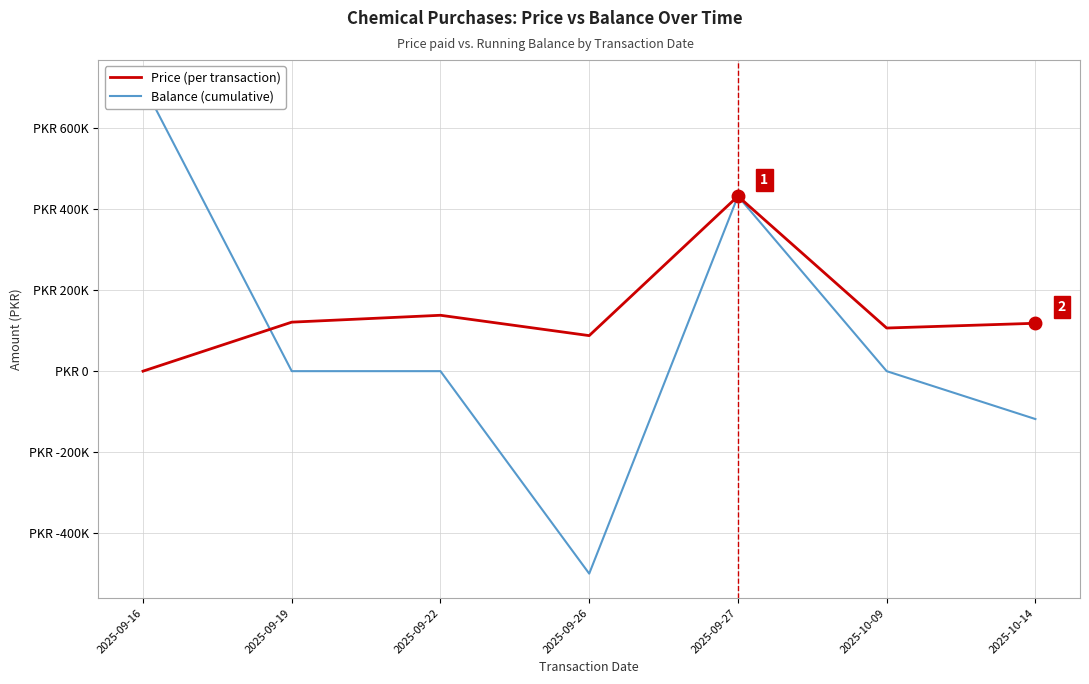

Where is Price nearest to the value 216062?

2025-09-22